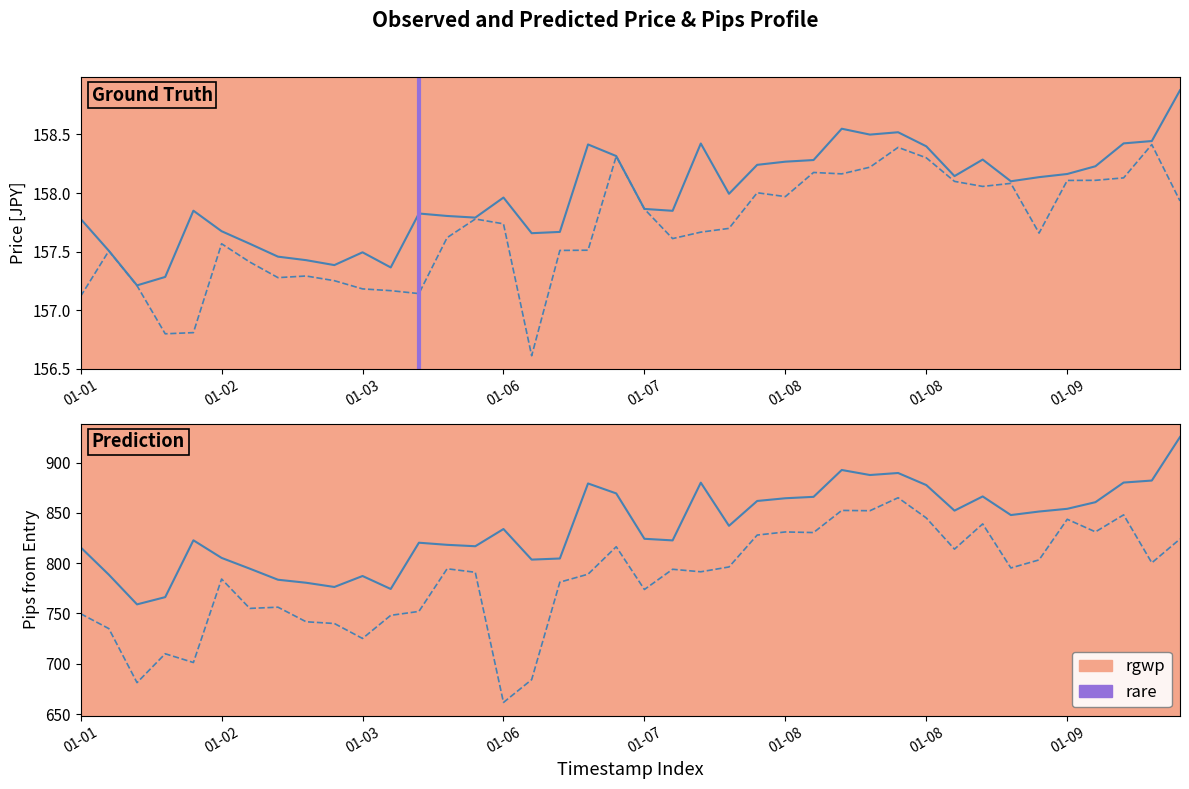

True or false: high has a value of 158.4 at 2025-01-10 06:00.

True